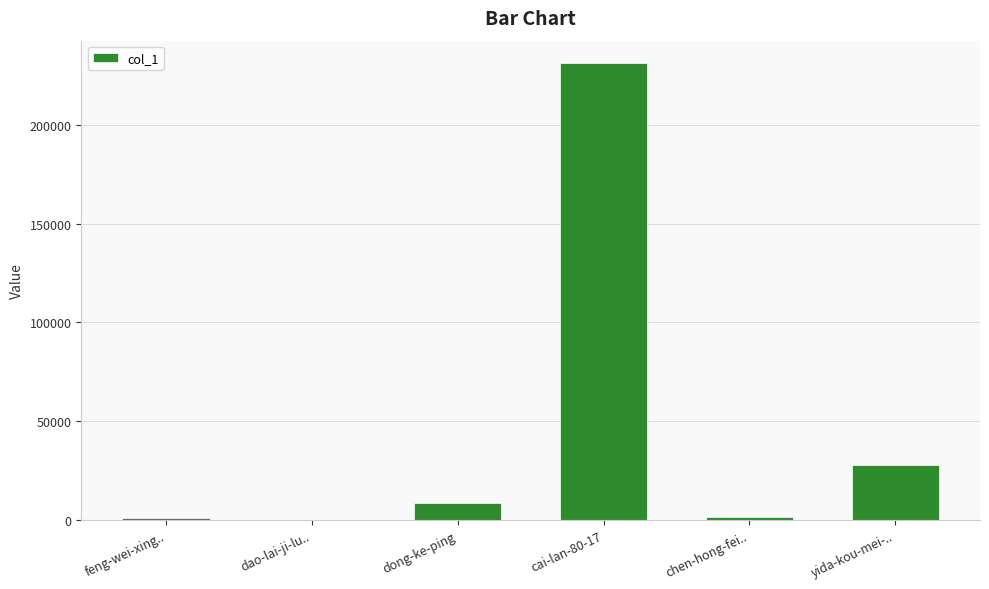

What is the sum of the values at cai-lan-80-17 and dao-lai-ji-lu..?

231117